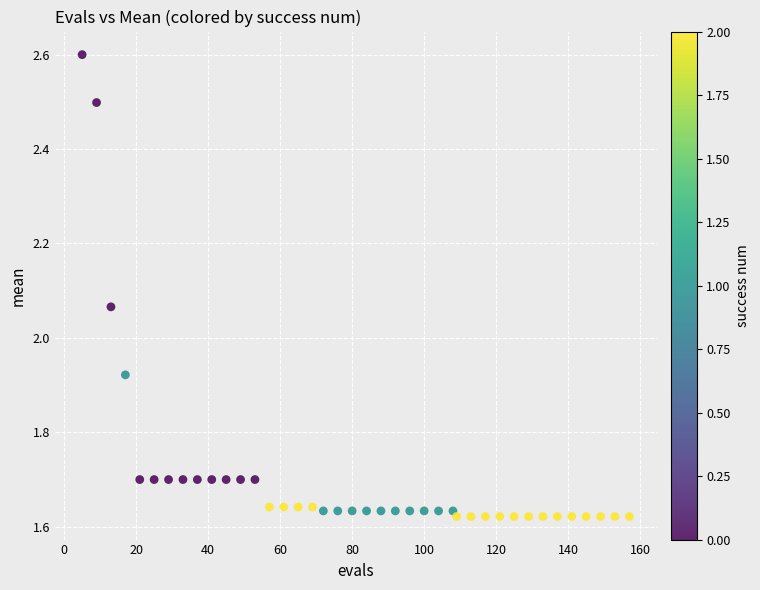

What is the range of Y values (max minus min)?

1.0